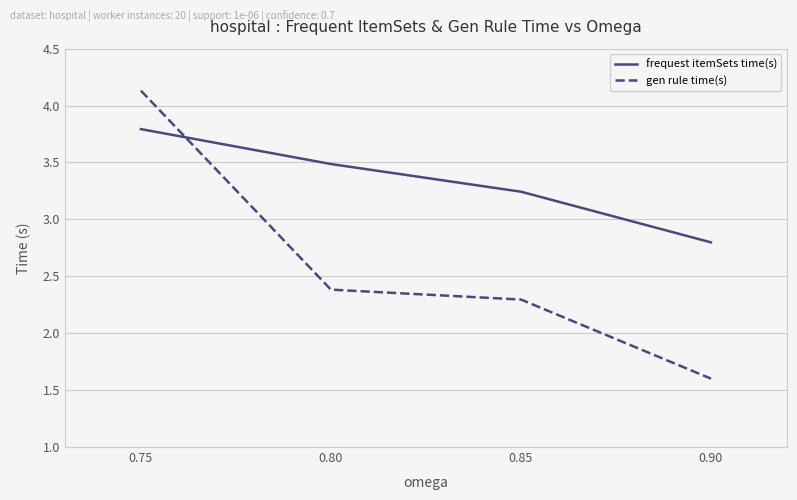

Rank the series by their average value, from lowest to highest.

gen rule time(s), frequest itemSets time(s)